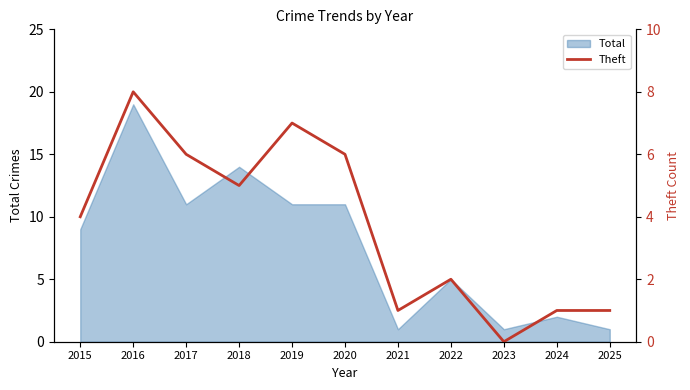

True or false: the data shows 3 at 2017.

False